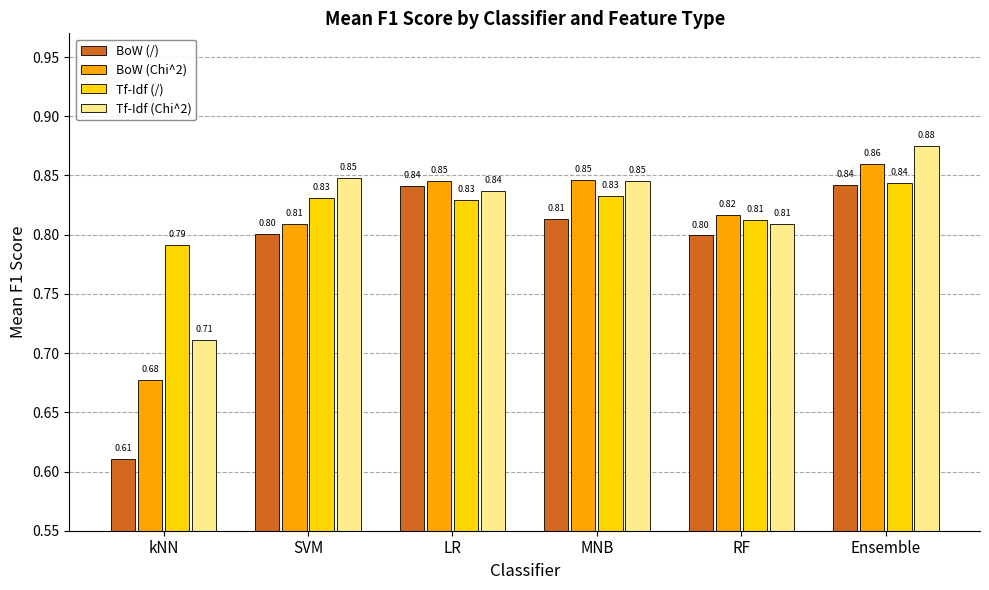

At how many categories does at least one series exceed 0?

6